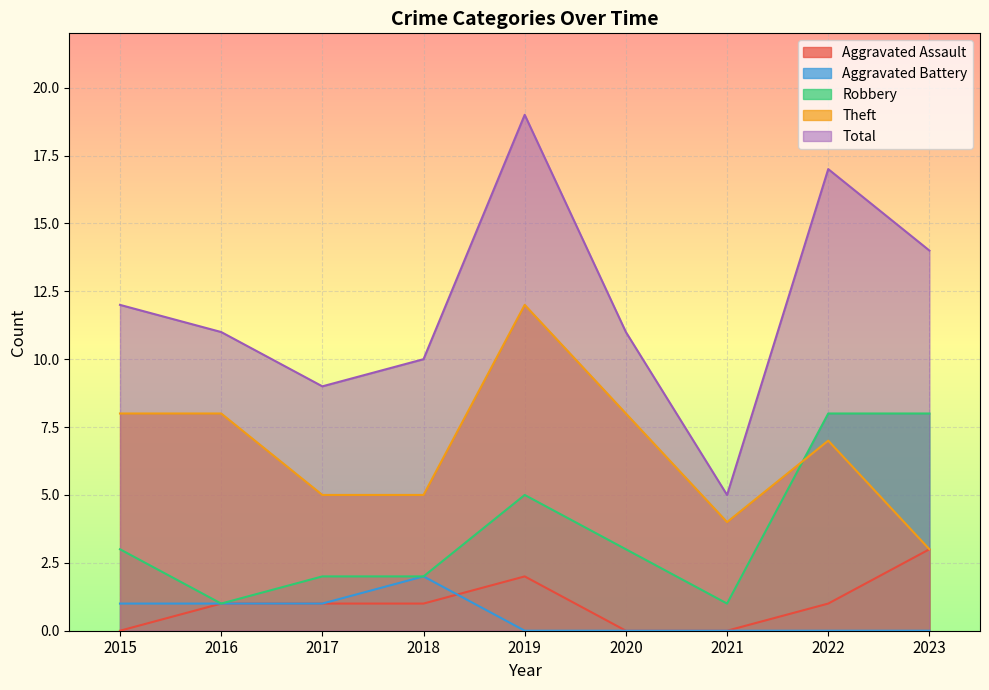

The Total series shows 11 at 2016. True or false?

True